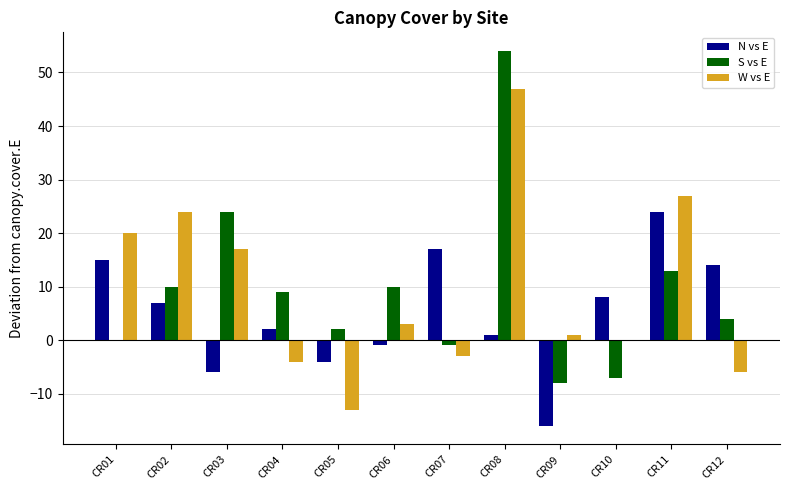

What is the maximum value shown in the chart?

54